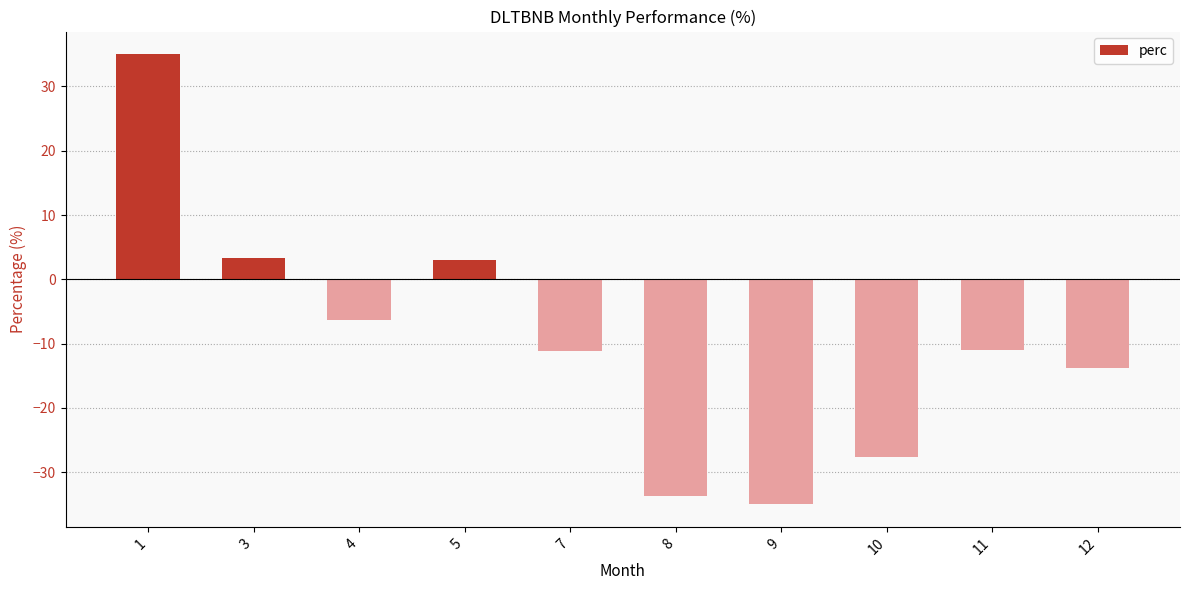

Which label corresponds to the smallest value in the chart?

9